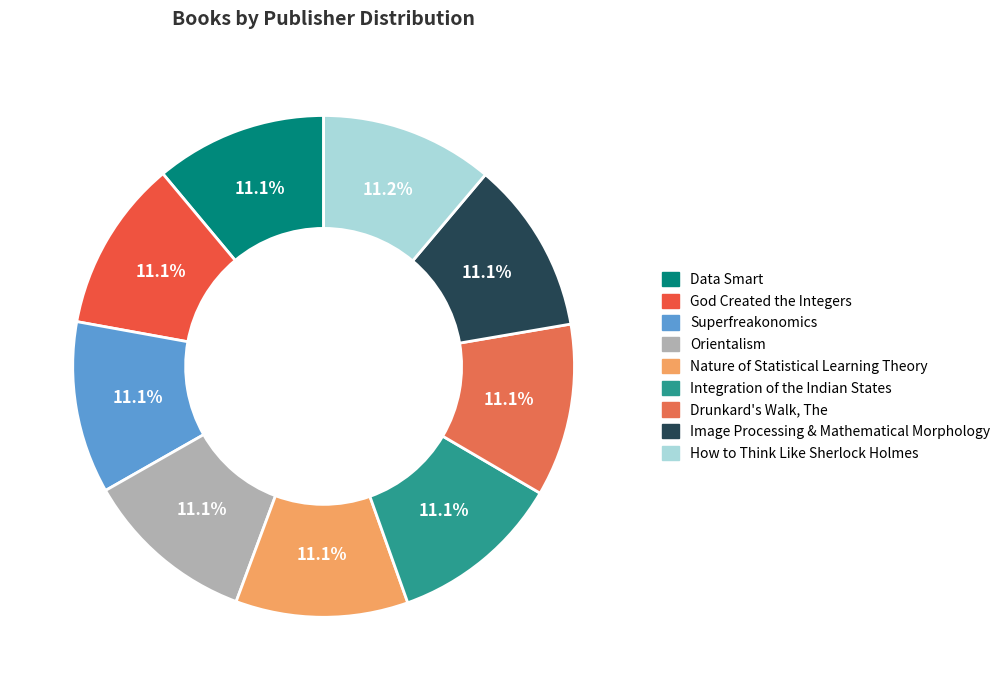

Count the number of slices in the pie.

9